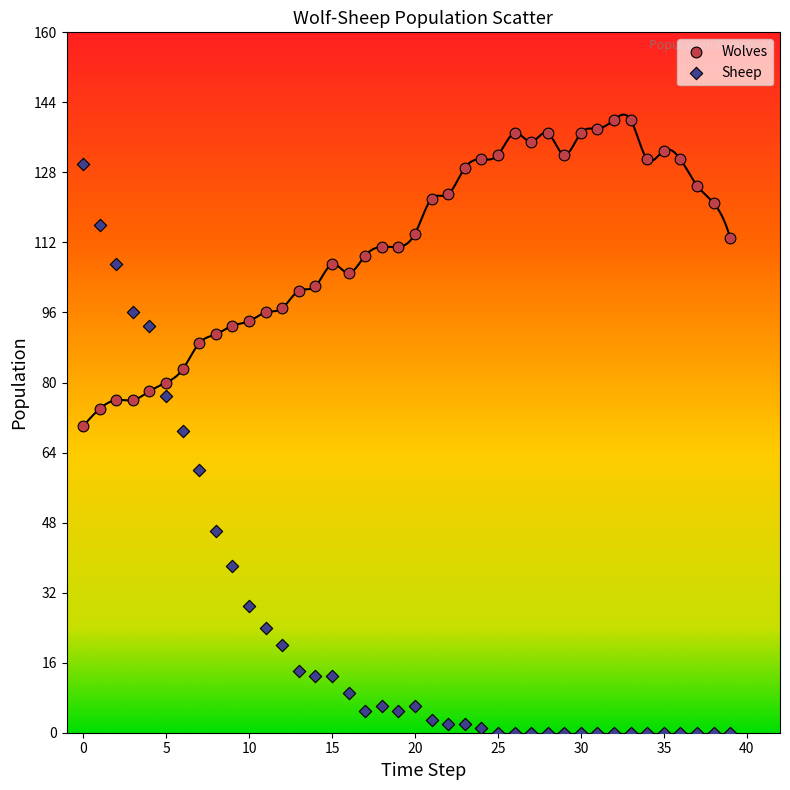

Across all data points, what is the range of Y values (max minus min)?

140